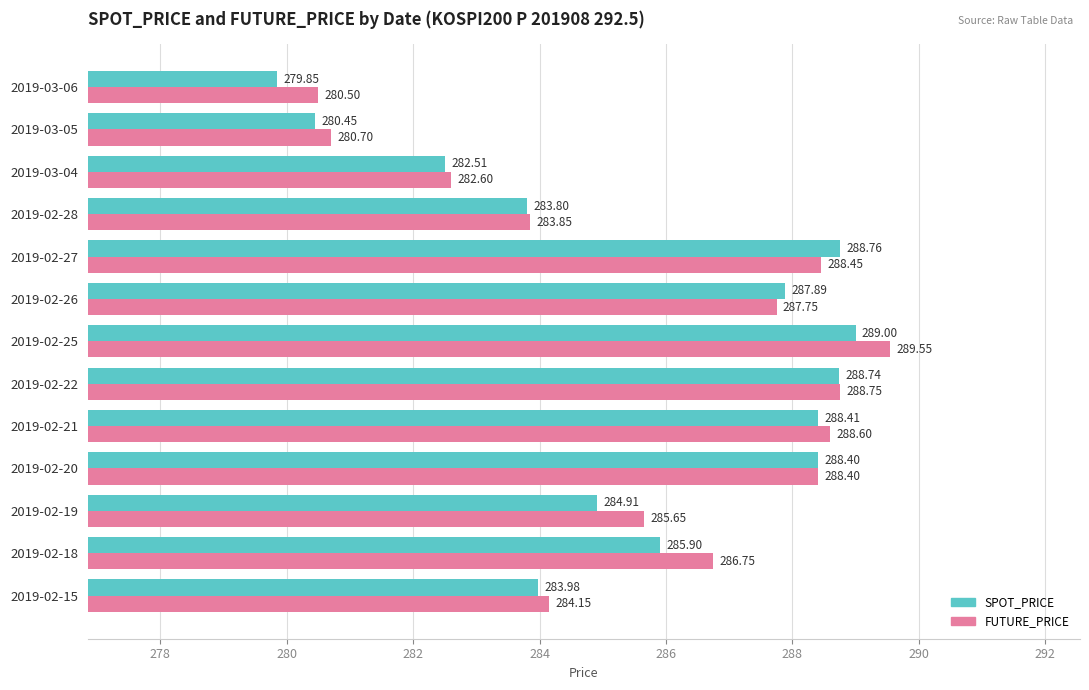

Between 2019-02-15 and 2019-02-25, which series saw the biggest shift?

FUTURE_PRICE